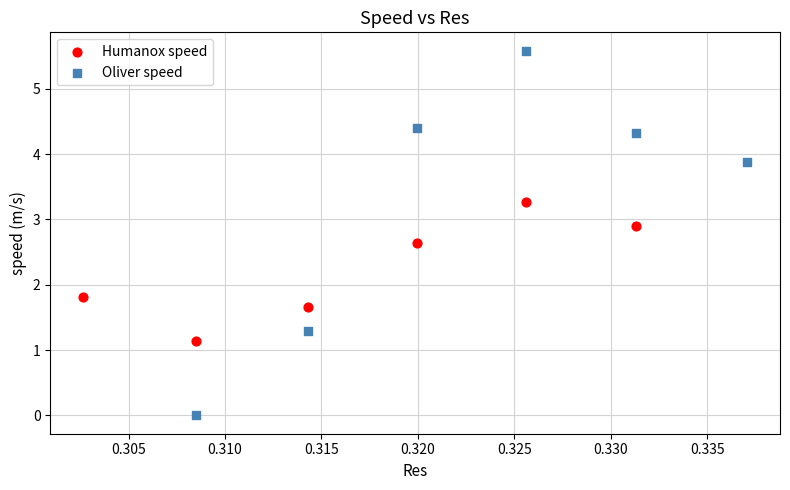

Which series has the largest Y range (max minus min)?

Oliver speed